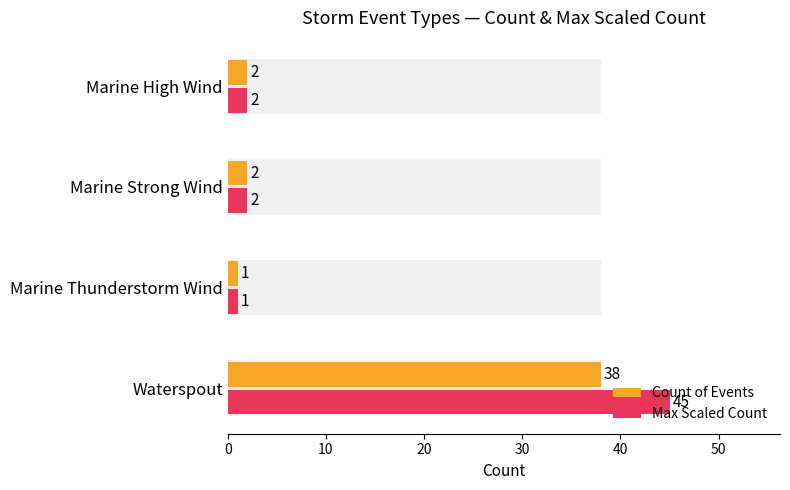

Rank the series by their maximum value, from highest to lowest.

Max Scaled Count, Count of Events